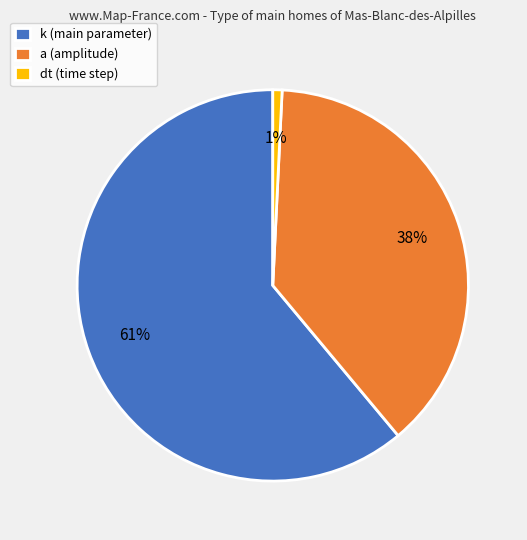

True or false: a (amplitude) accounts for 38% of the total.

True